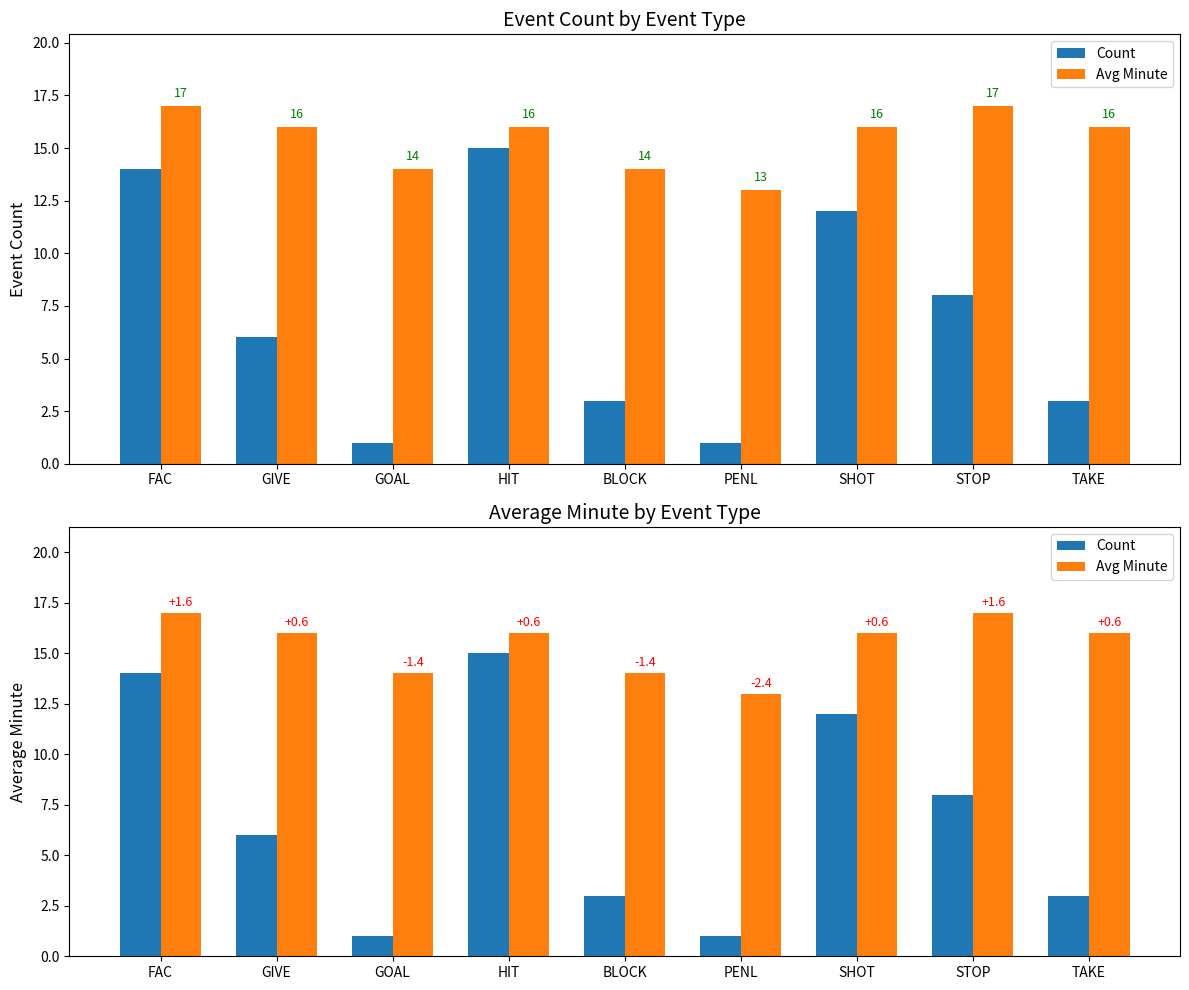

What is the sum of all Count values?

63